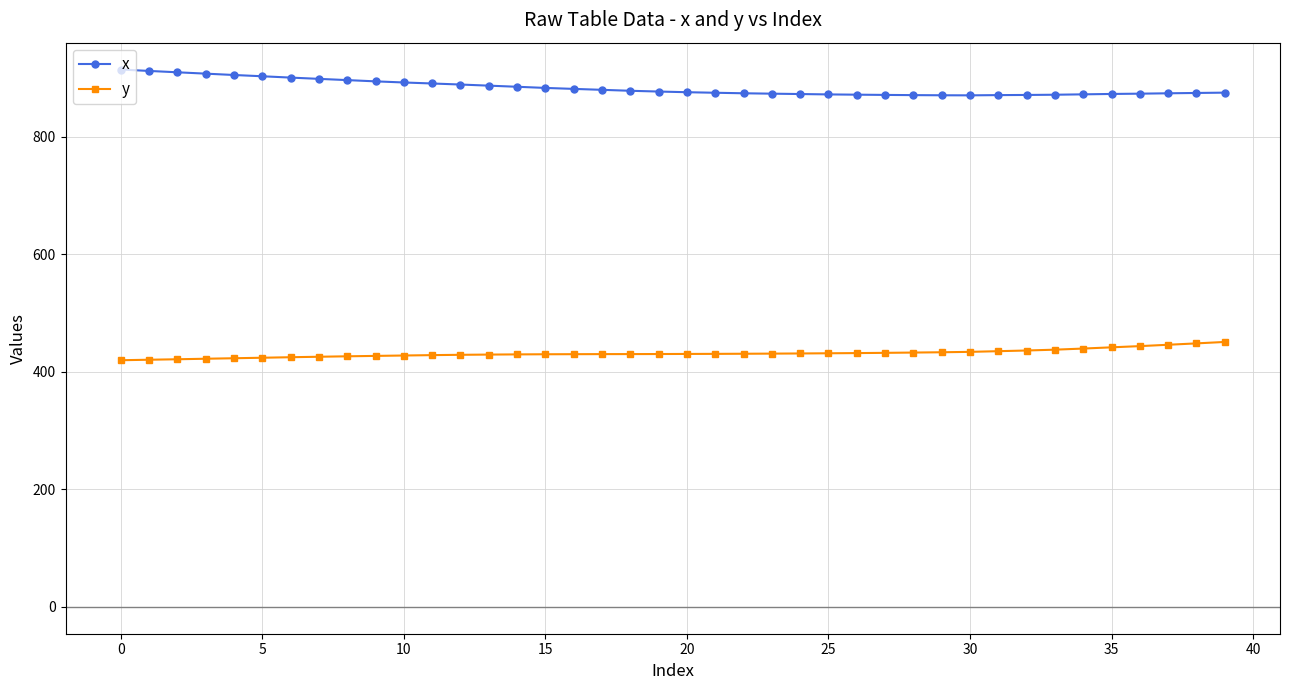

What is the value of the x point at the 28th from the left?

871.3